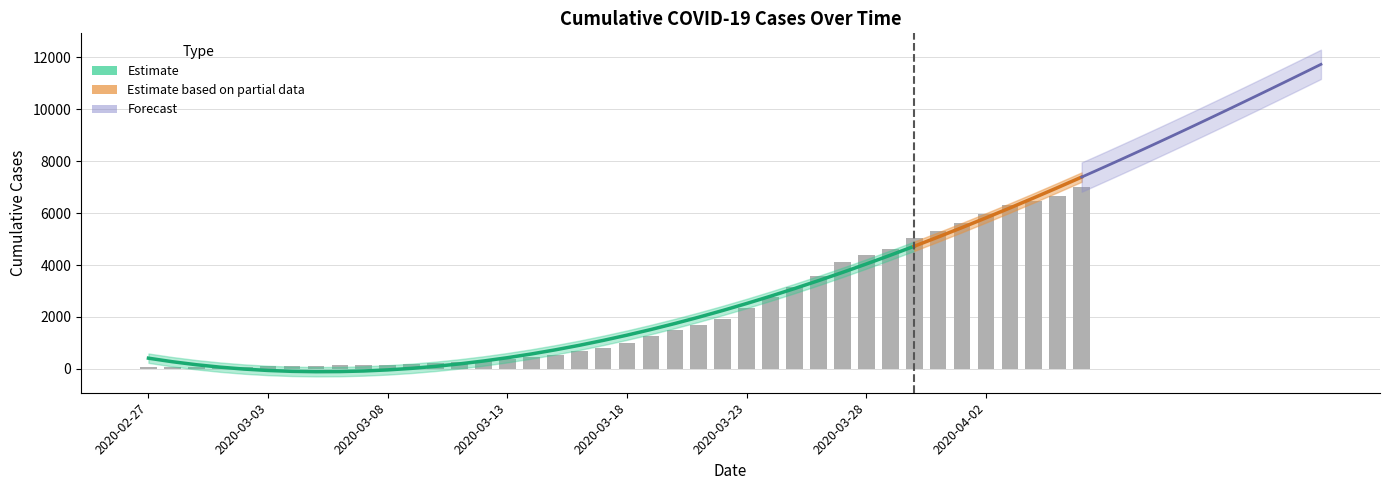

What is the sum of the values at 2020-03-27 and 2020-03-12?

4449